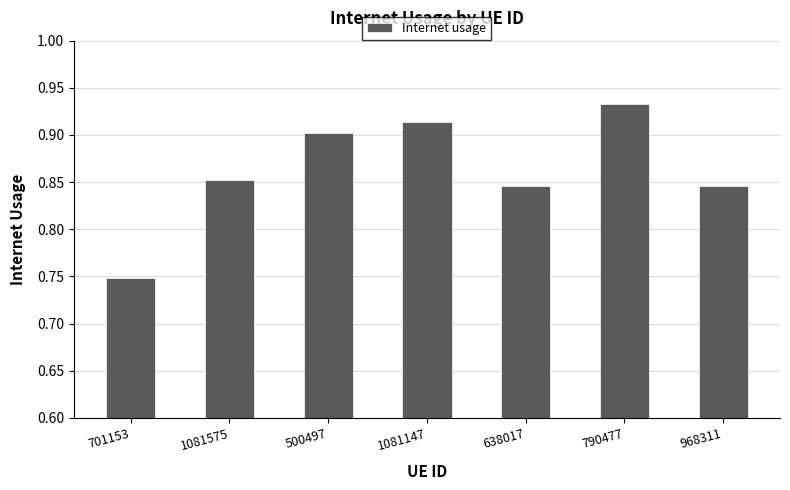

How many values are between 0 and 1?

7